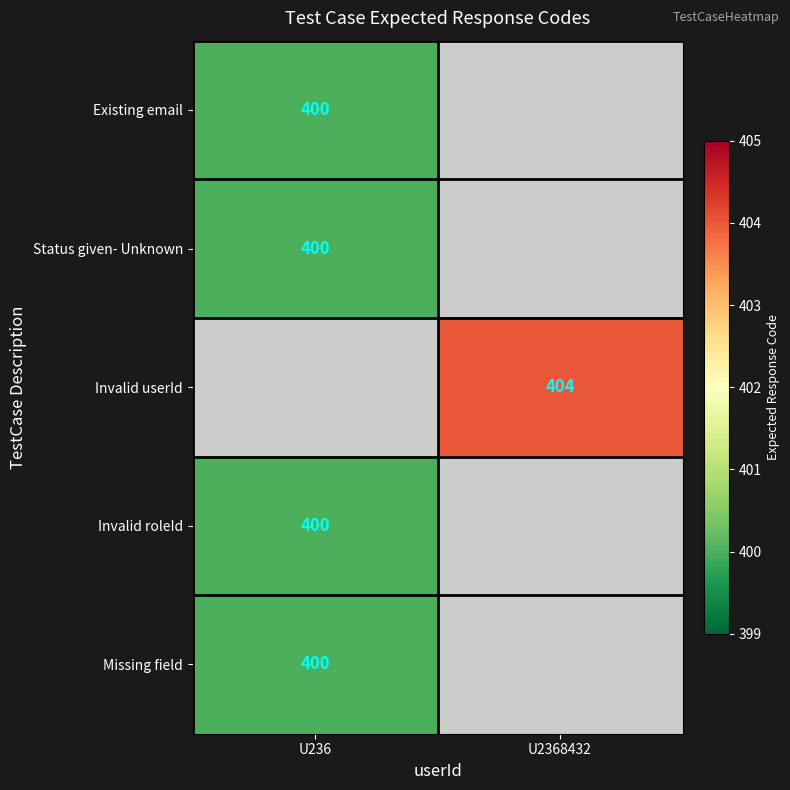

What is the smallest value displayed?

400.0